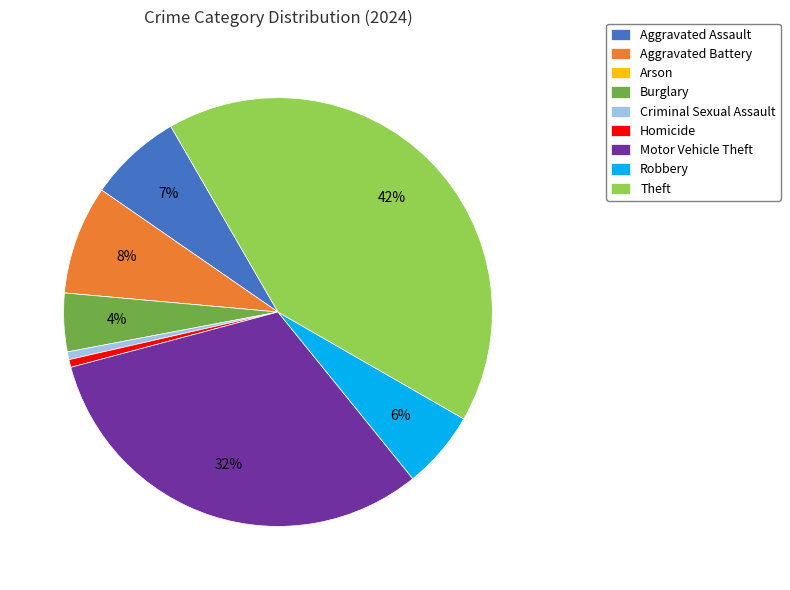

To the nearest percent, what is the difference between the largest and smallest slice percentages?

42%